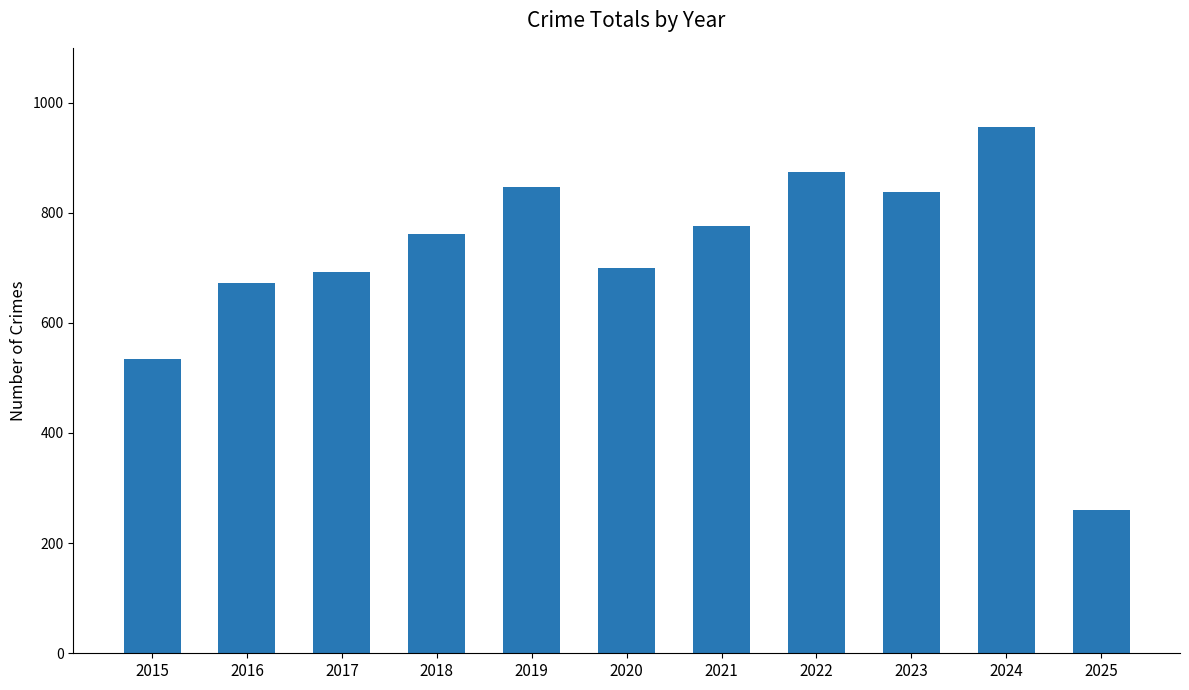

Between 2020 and 2022, which is larger?

2022